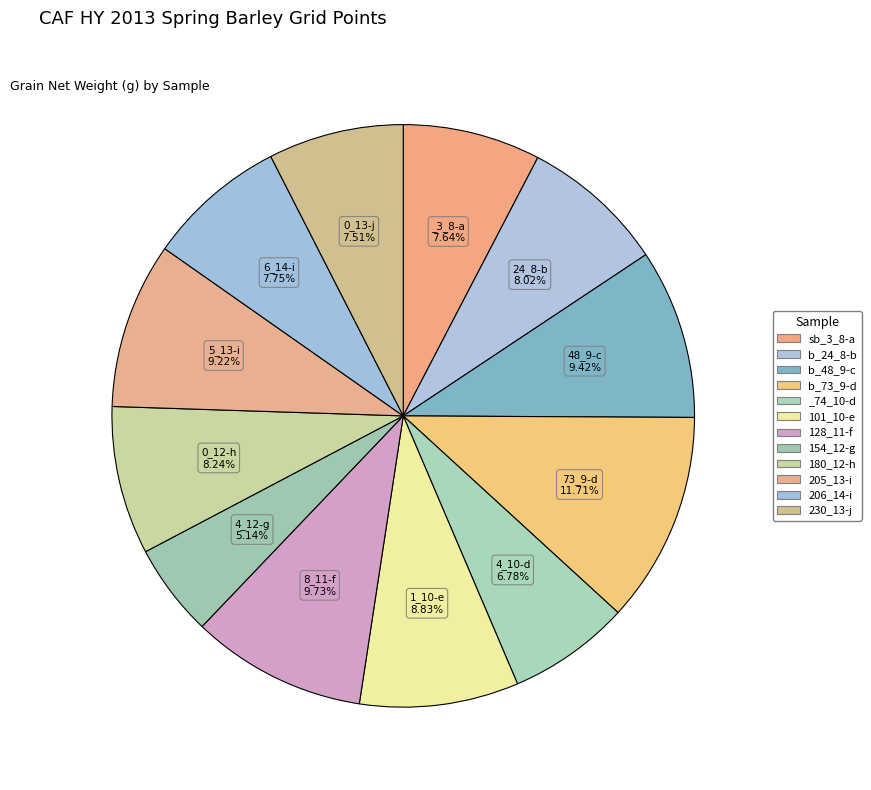

How many slices are in this pie chart?

12